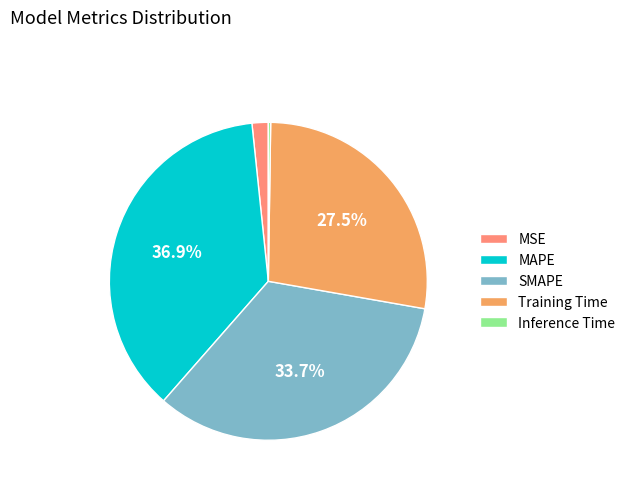

To the nearest percent, what portion does Training Time represent?

28%